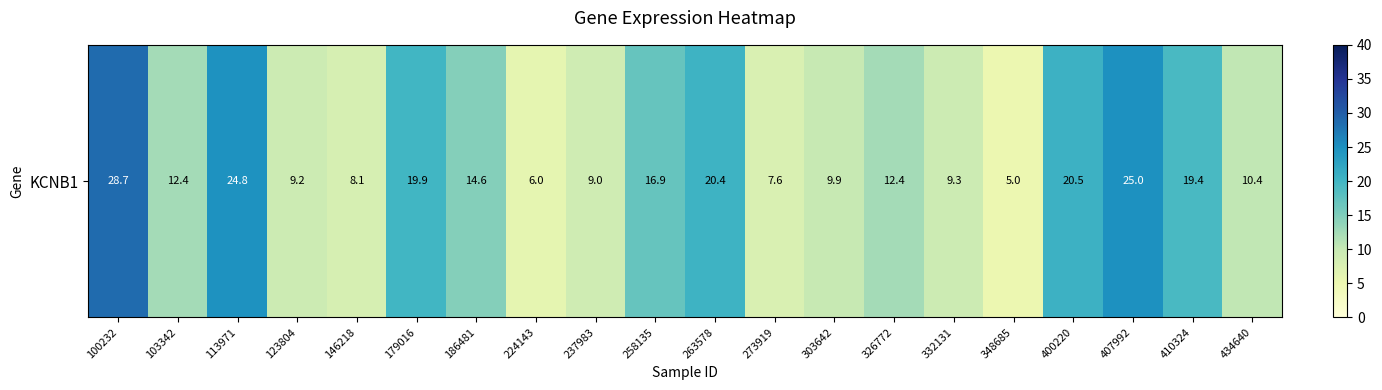

At which label is the value closest to 16?

258135